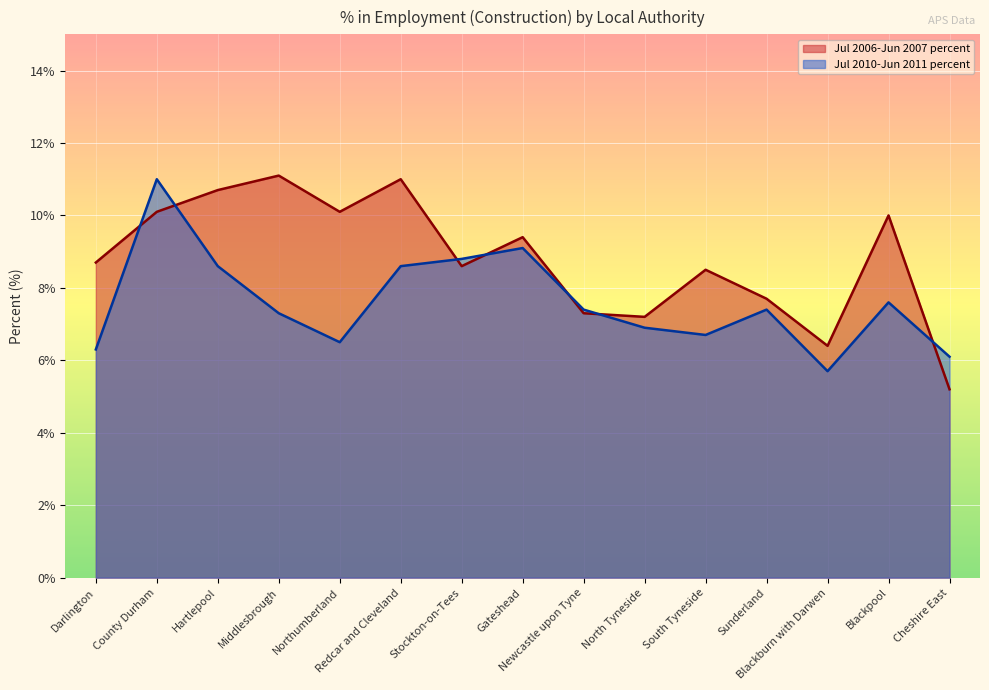

At Blackburn with Darwen, list the series in order from smallest to largest.

Jul 2010-Jun 2011 percent, Jul 2006-Jun 2007 percent